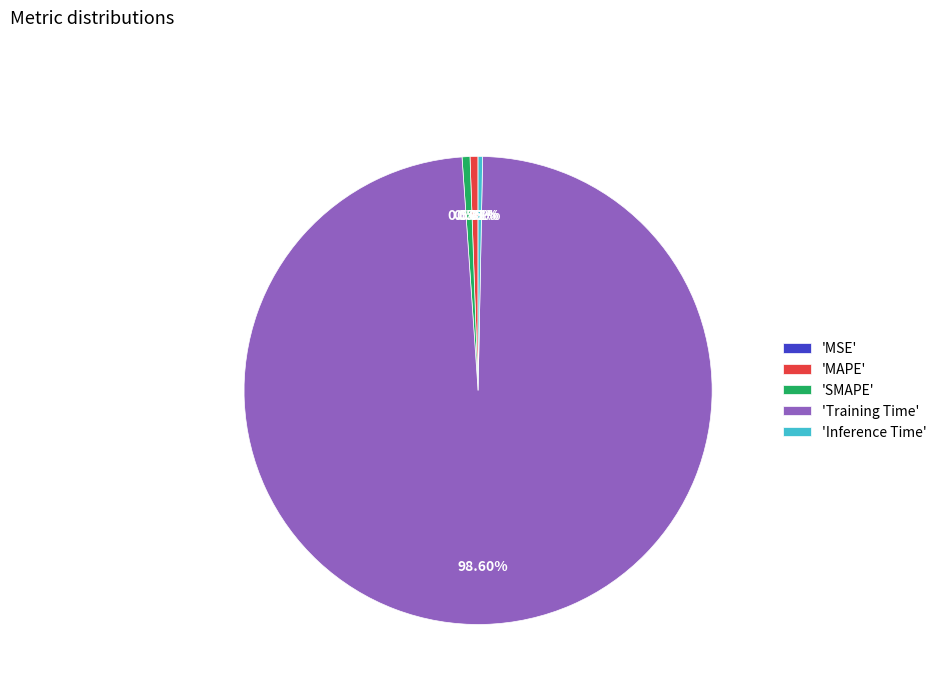

Which has a higher value, 'Training Time' or 'Inference Time'?

'Training Time'